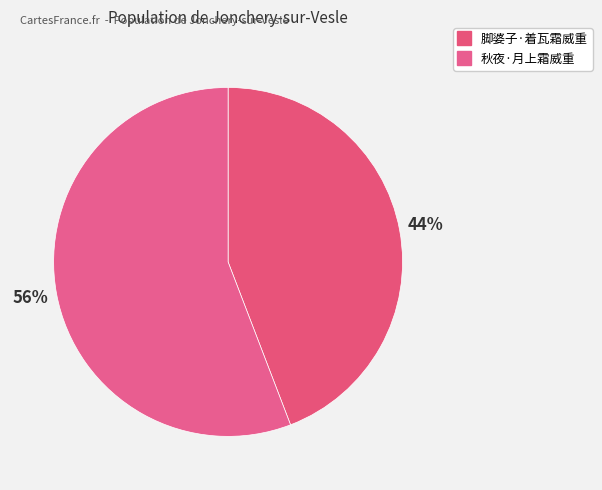

Is there a majority slice in this chart?

Yes